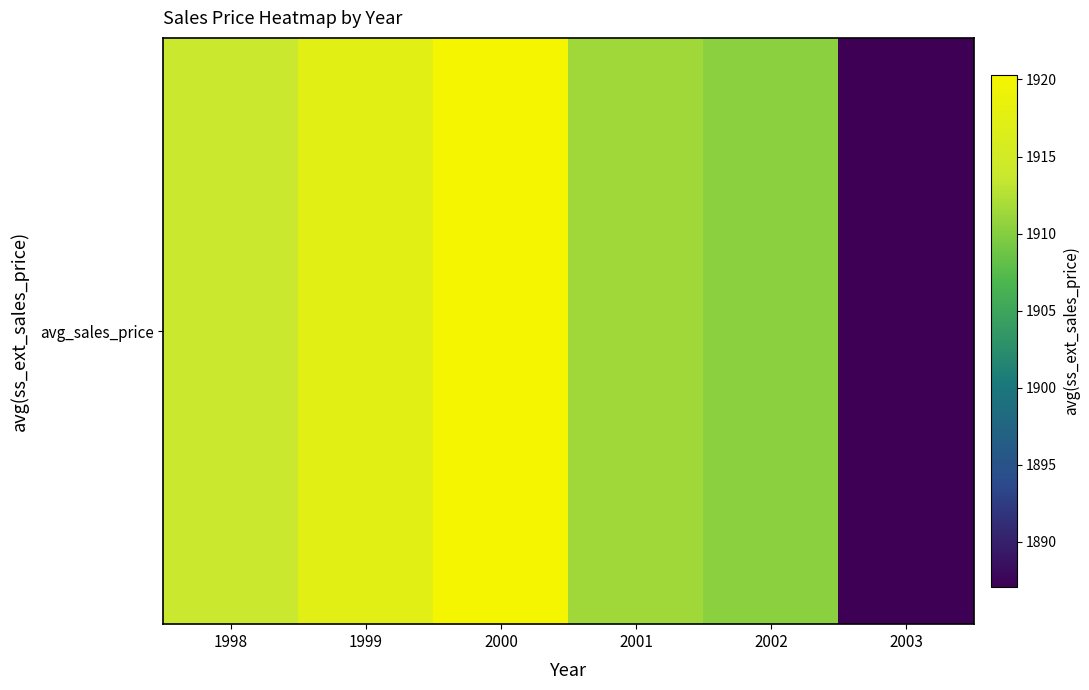

What is the average value?

1910.1